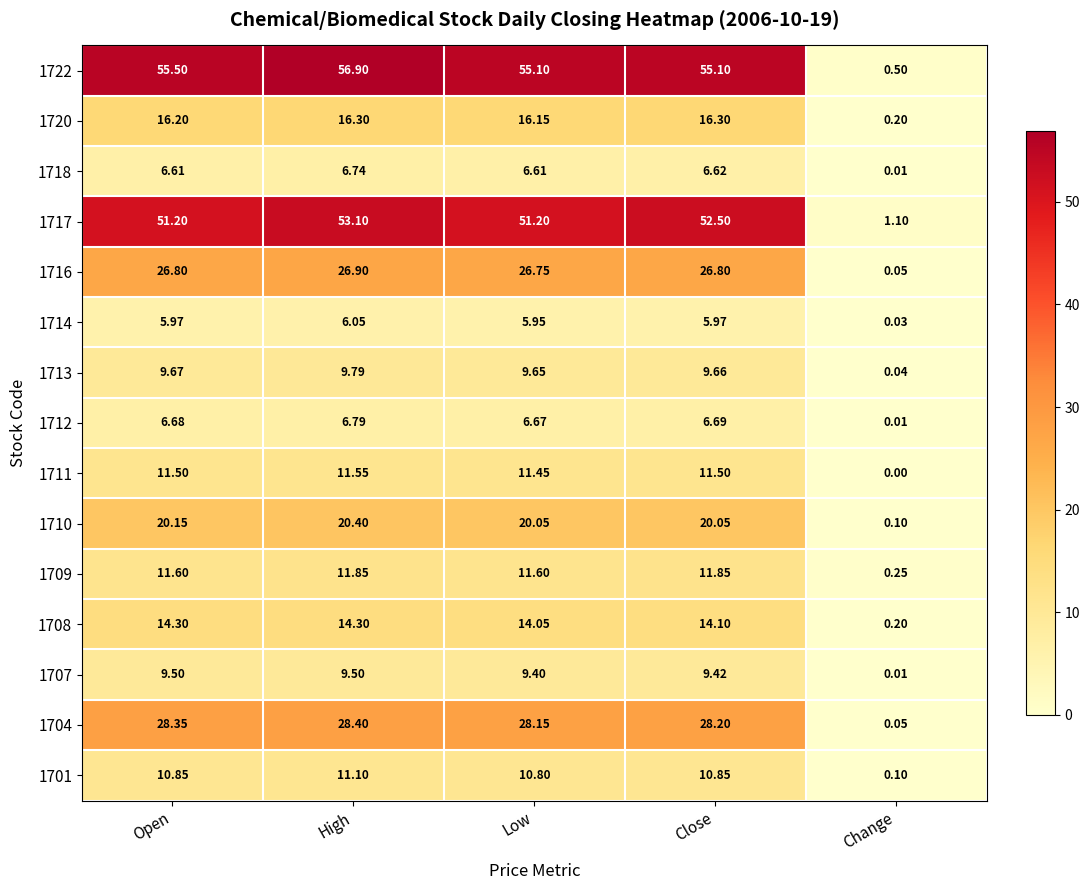

Where is 1716 nearest to the value 13?

Change